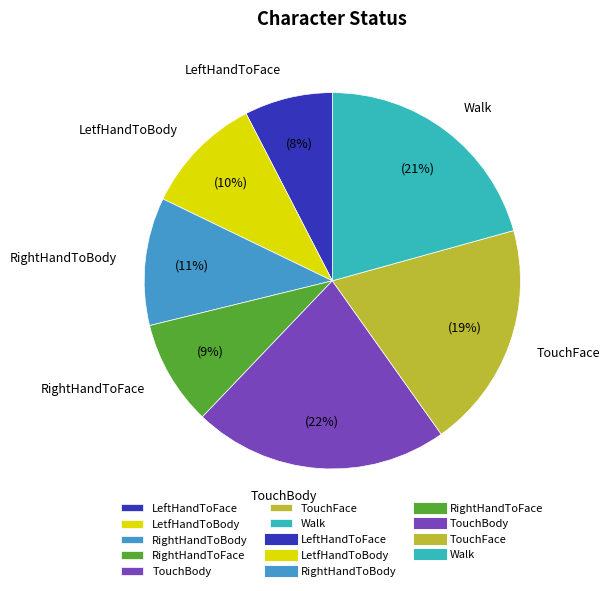

Count the number of slices in the pie.

7